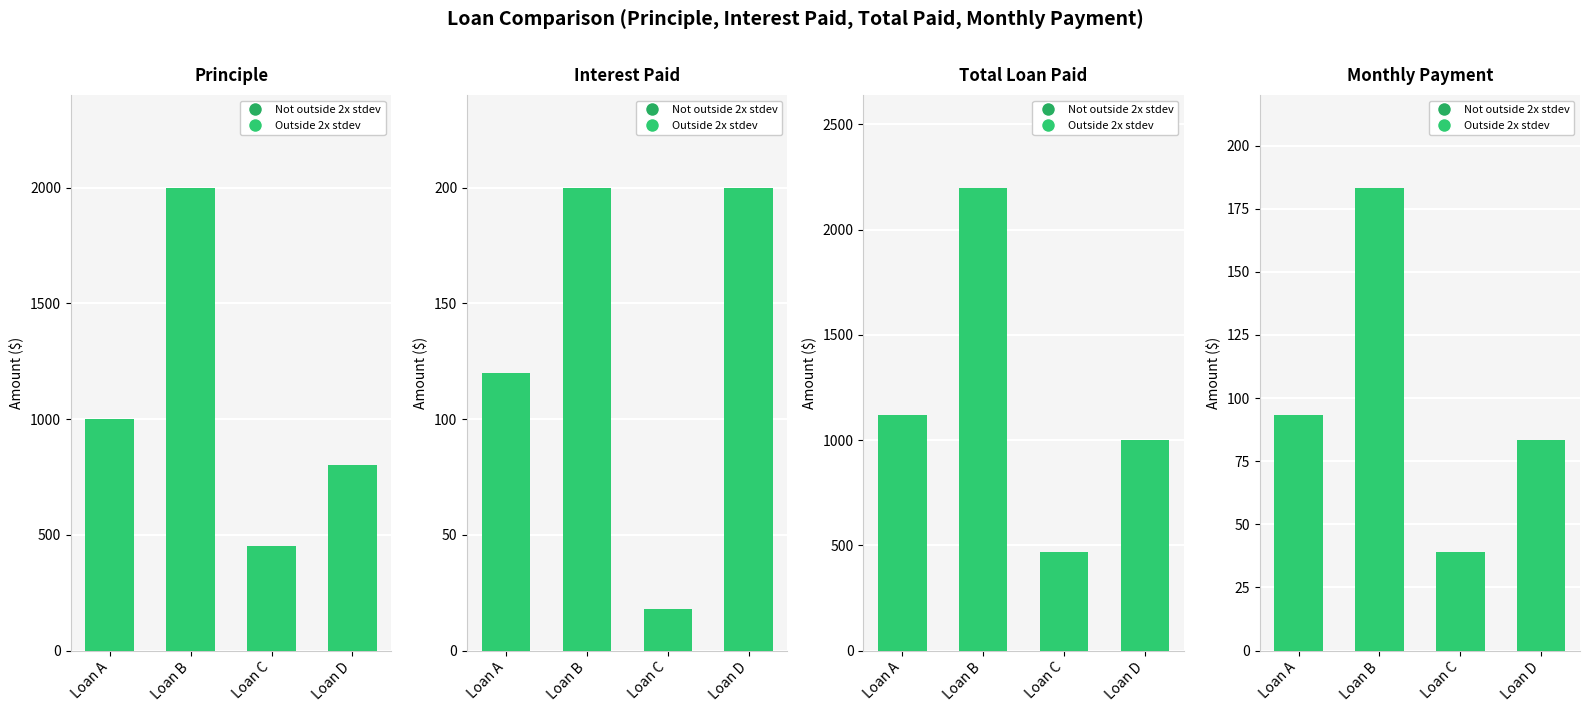

What is the difference between the maximum and second lowest values in the Principle series?

1200.0